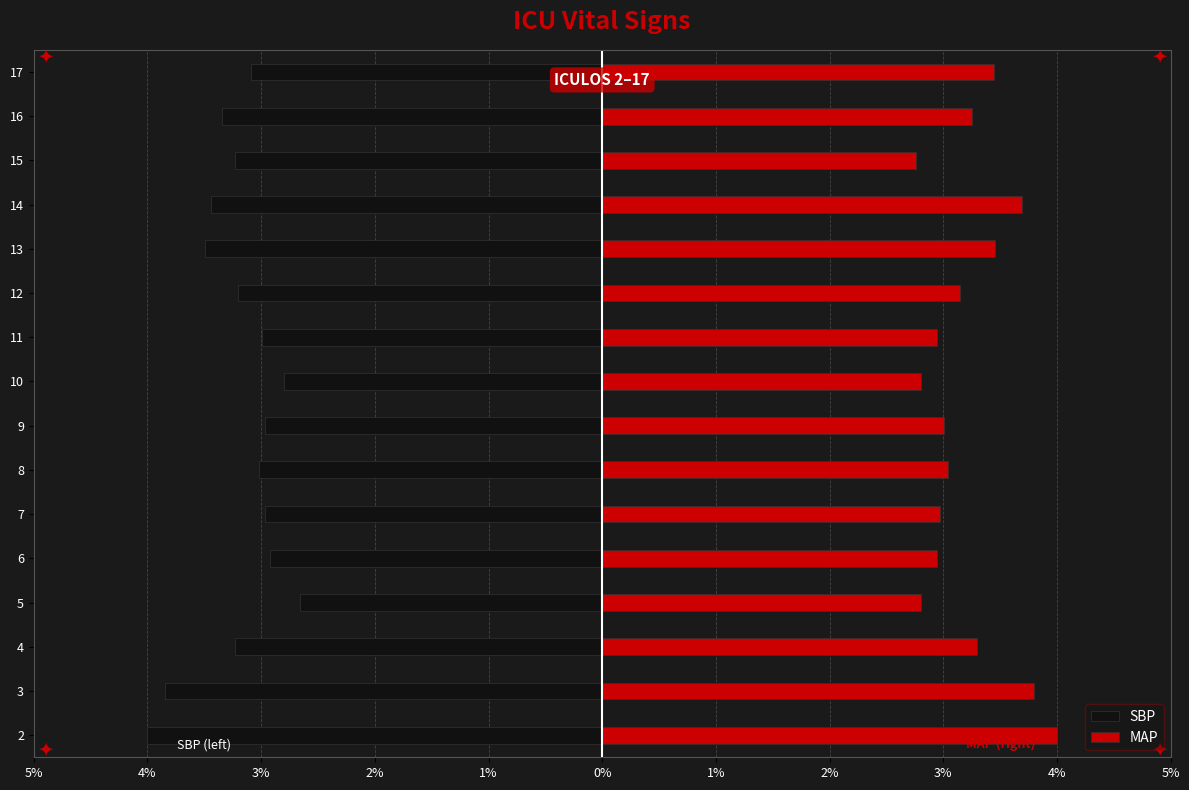

What is the difference between the second highest and minimum values in the SBP series?

1.2